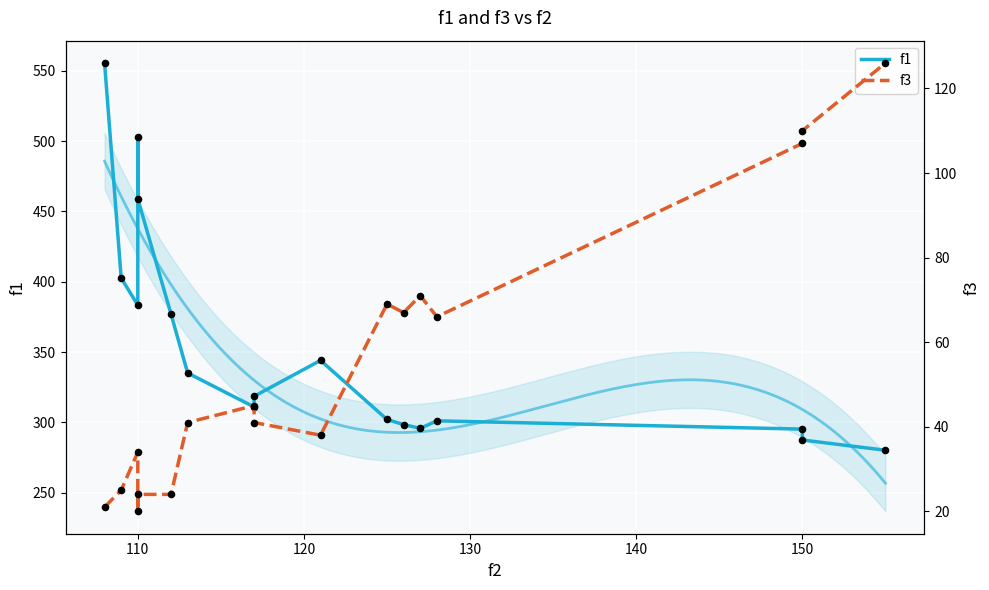

Which series has the largest total across all categories?

f1